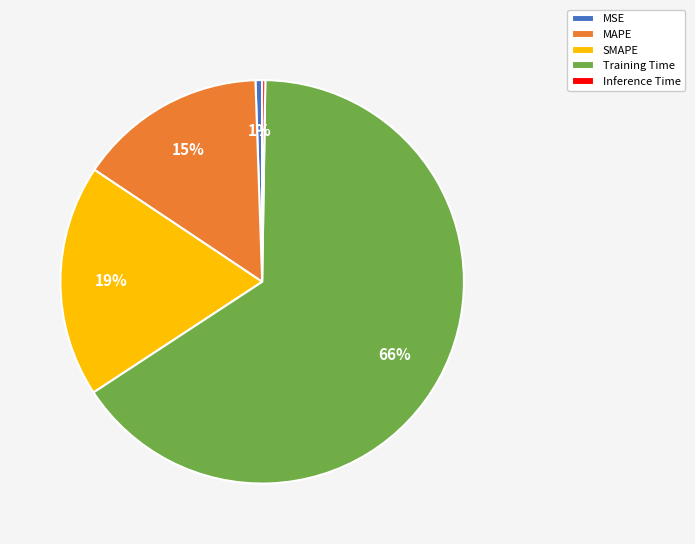

Which category has the biggest portion of the pie?

Training Time